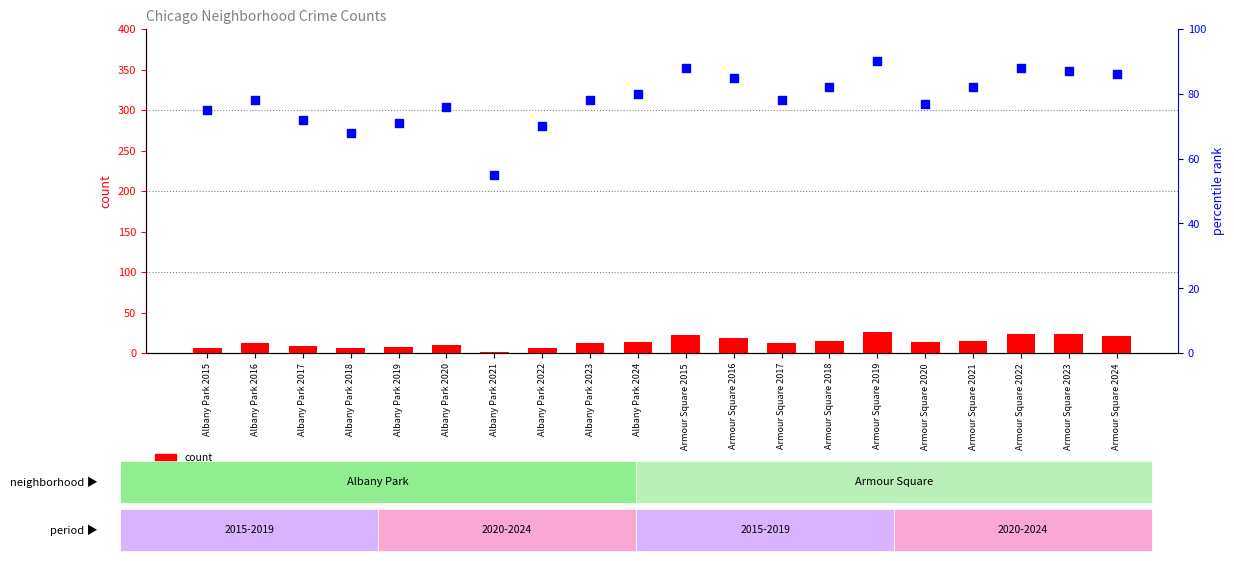

At which category is the sum across all series the highest?

Armour Square 2019